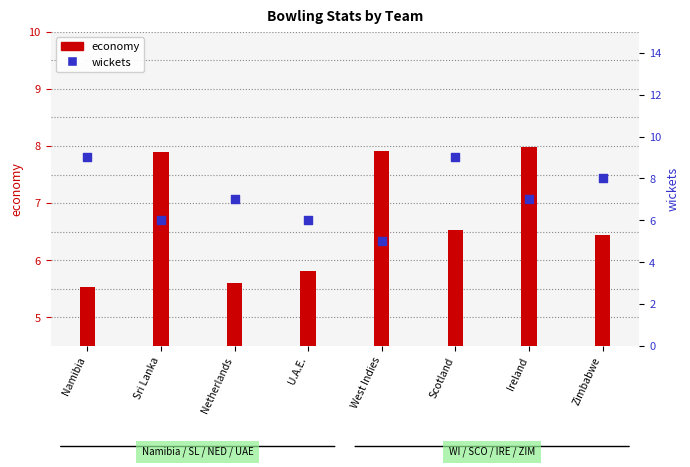

At which category is the sum across all series the highest?

Scotland